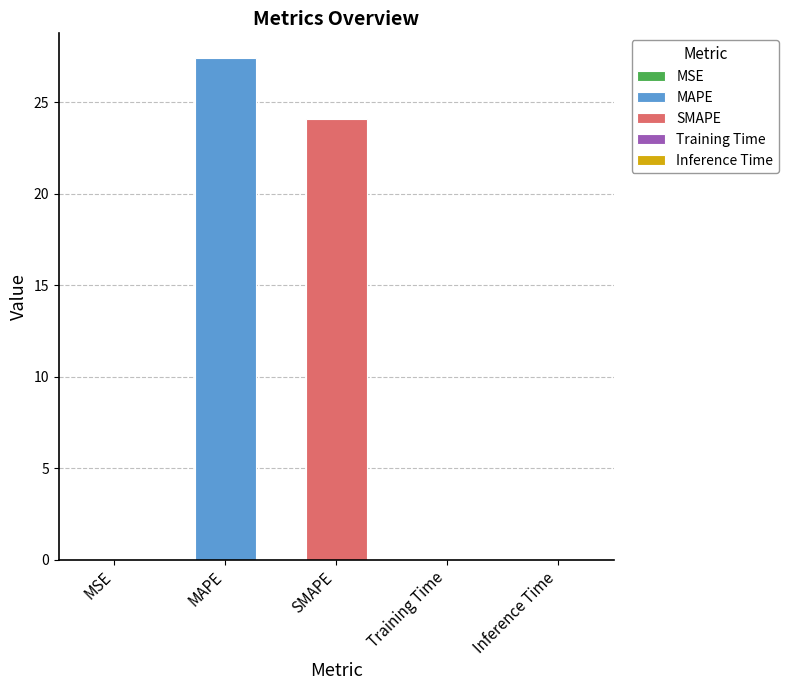

Count the number of categories in the chart.

5